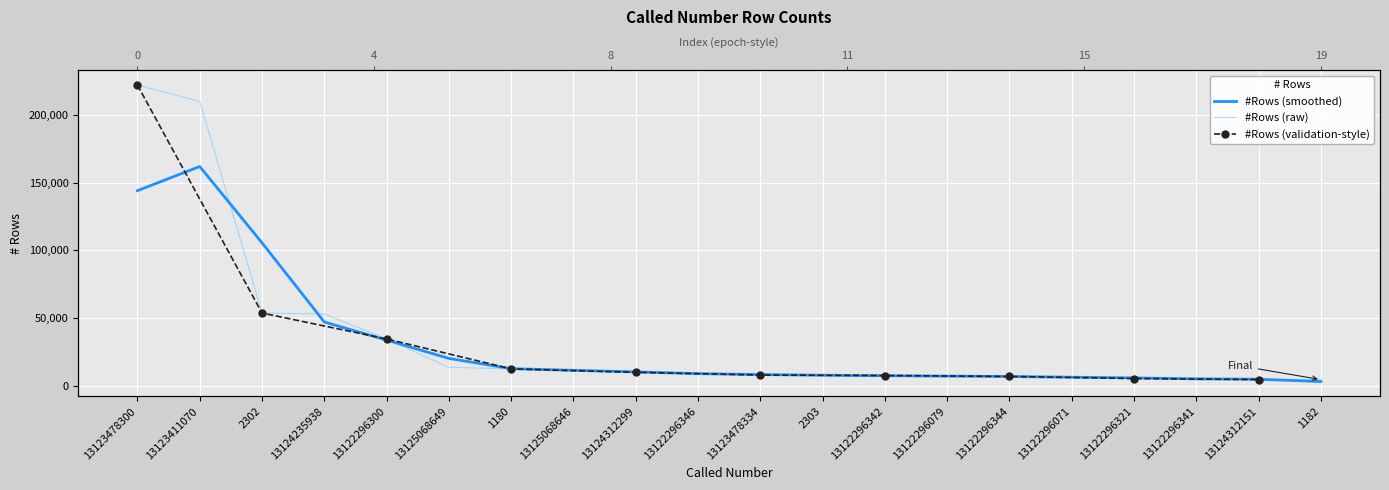

Where is the data nearest to the value 113279?

2302